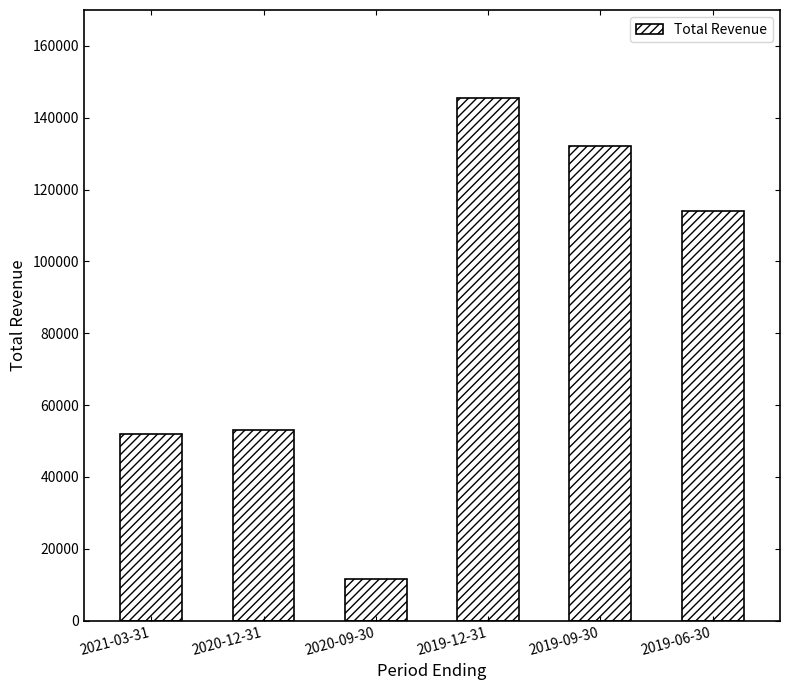

Count the number of categories in the chart.

6